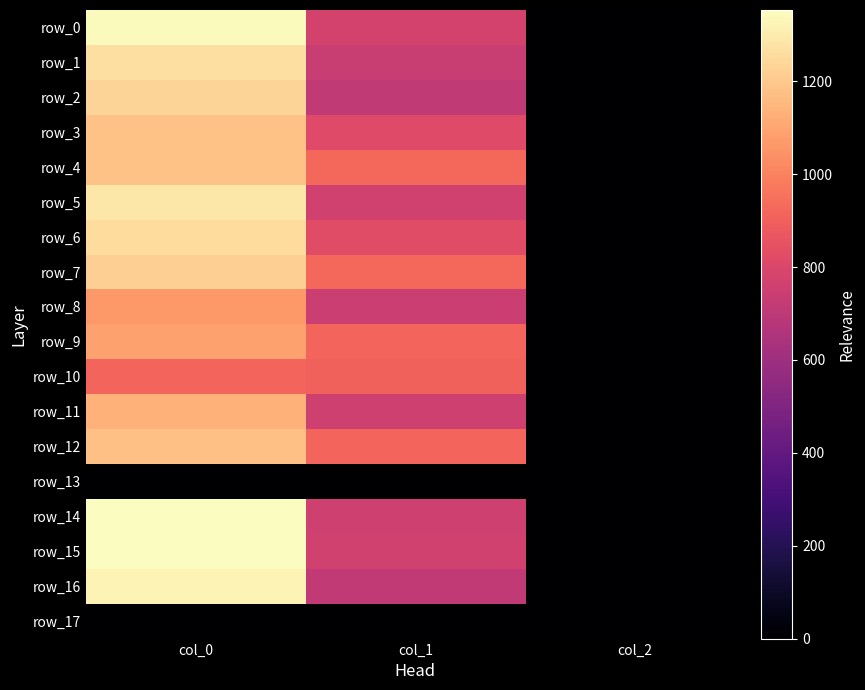

What is the average value of the row_14 series?

703.8